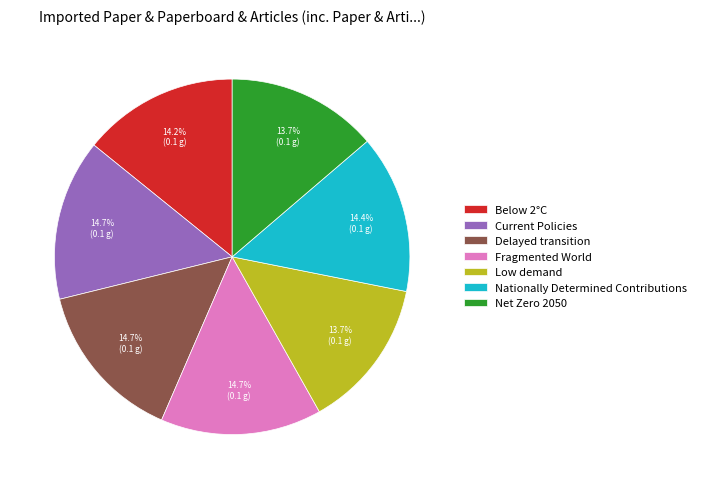

Does Low demand account for over 50% of the chart?

No